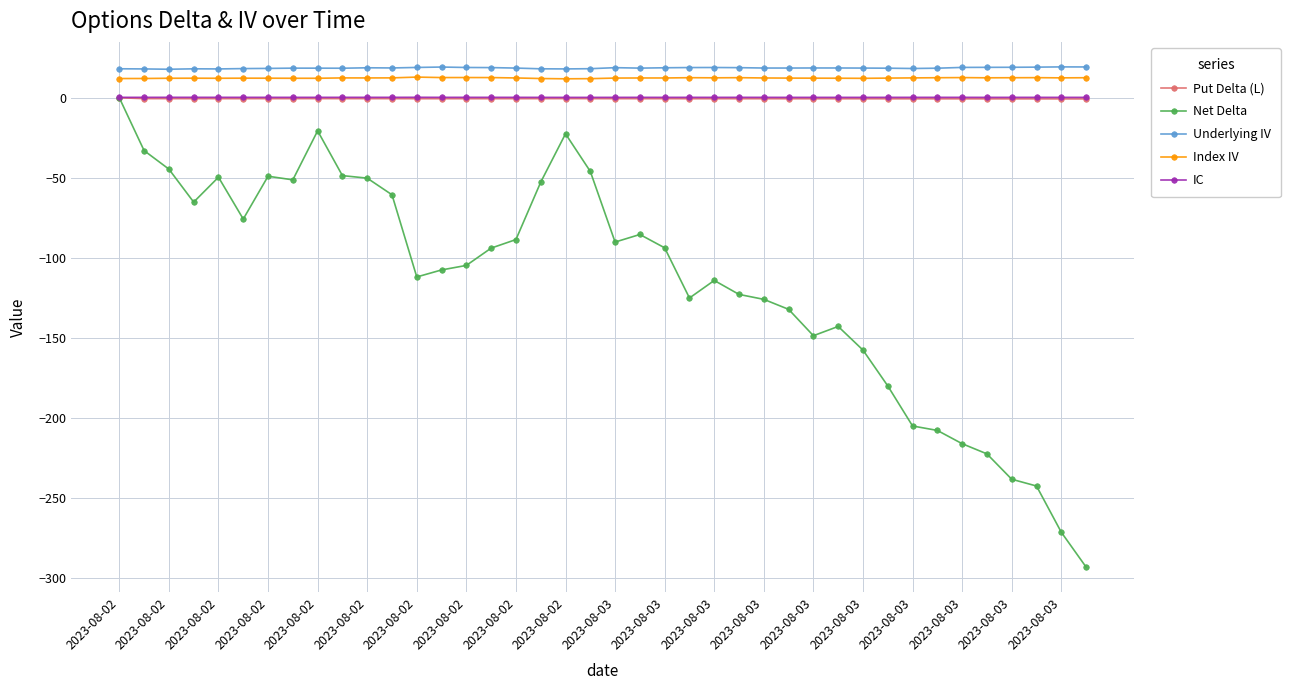

True or false: IC has more than 0 points higher than both neighbors.

True